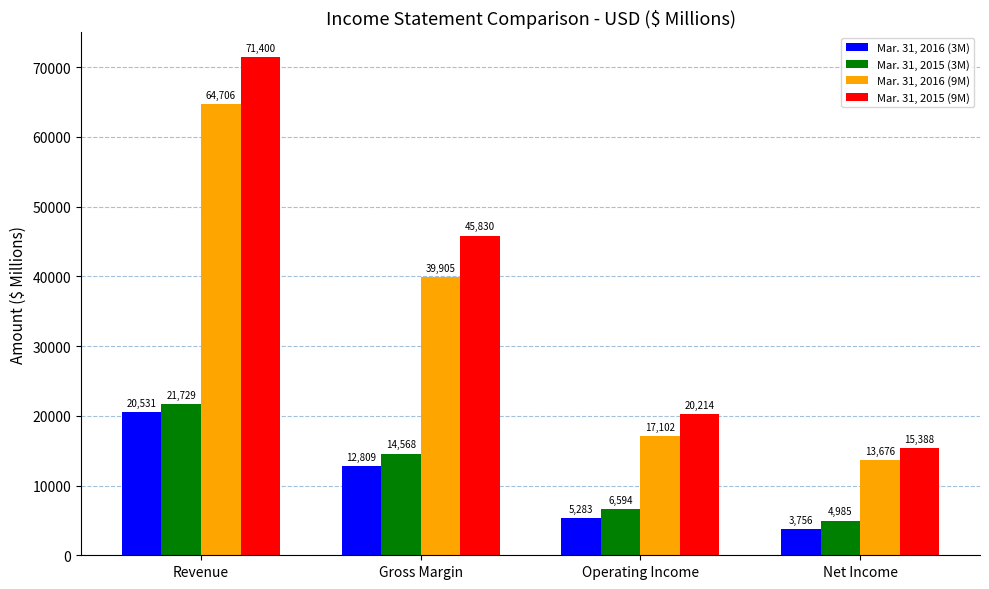

What is the value of the Mar. 31, 2015 (3M) bar at the 4th from the left?

4985